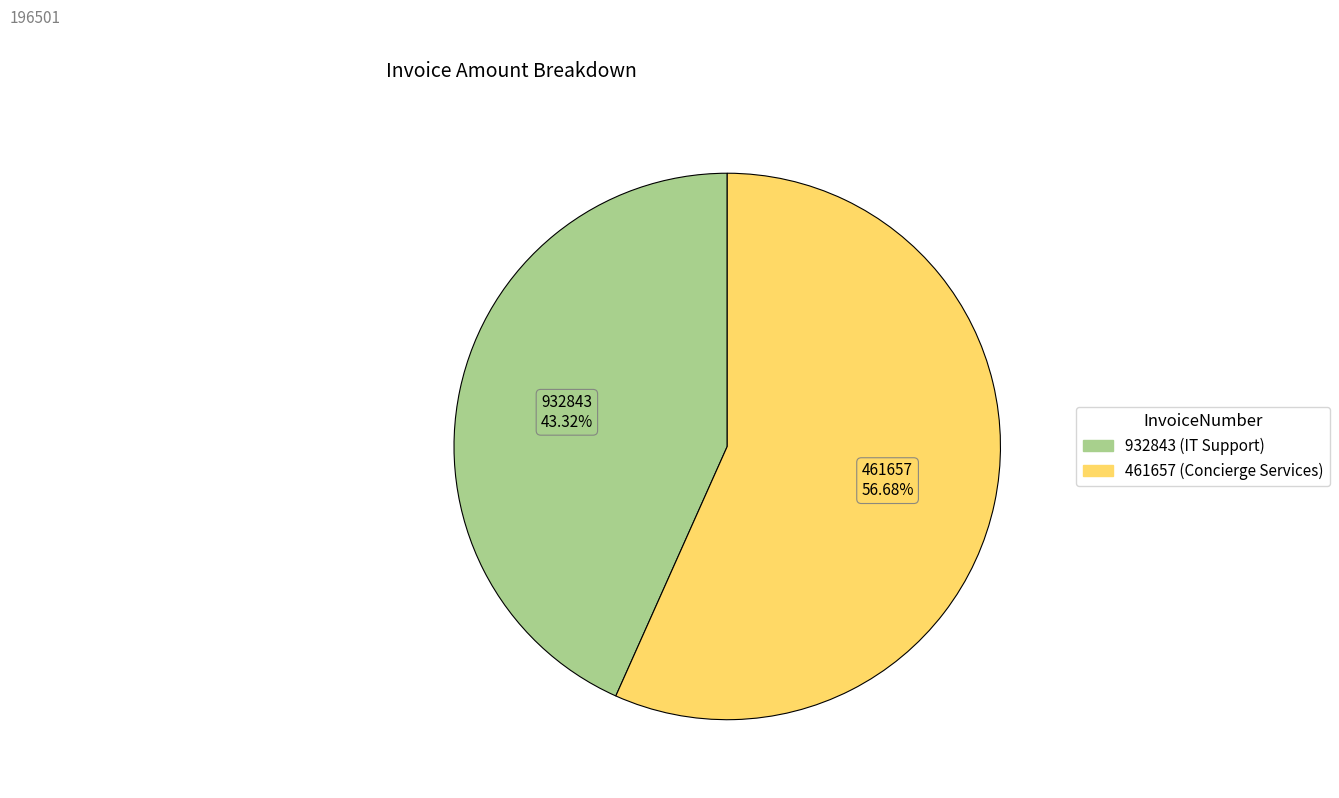

Is there a majority slice in this chart?

Yes